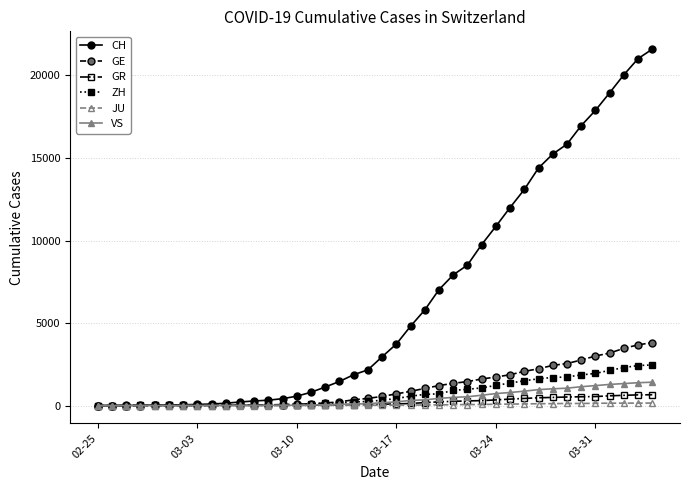

How many lines are shown in the chart?

6